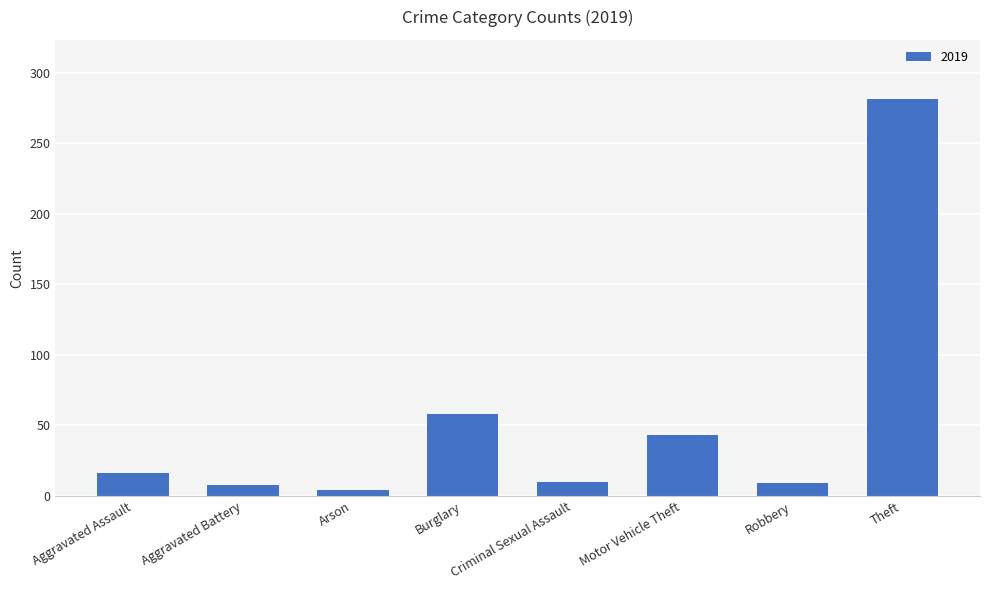

What is the sum of the values at Theft and Robbery?

290